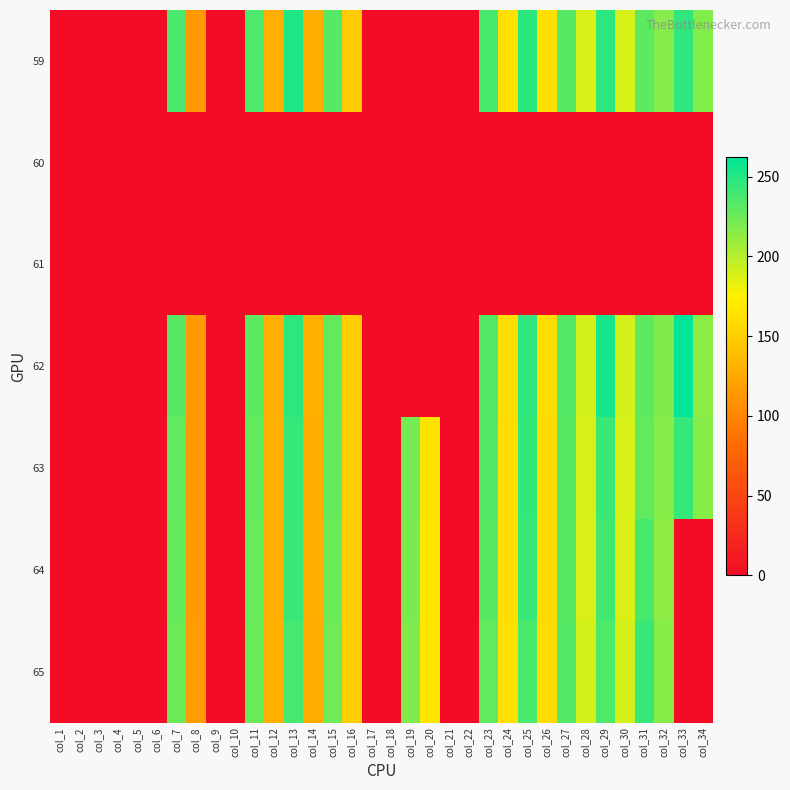

What is the difference between the highest and lowest values at col_27?

233.8